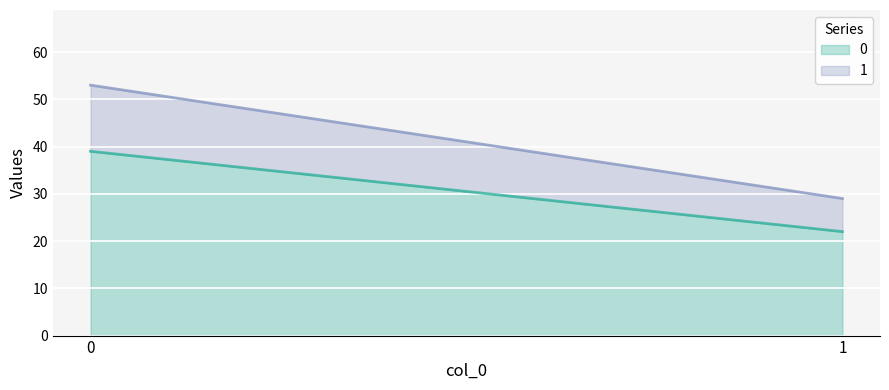

What is the approximate value of 0 at 0, to the nearest 5?

40